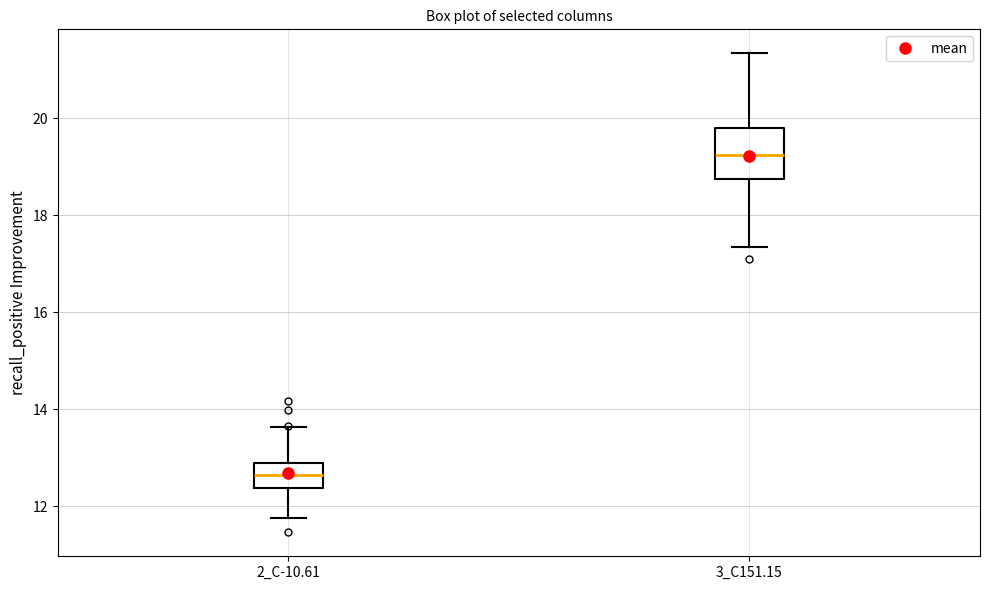

Reading left to right, transcribe this box plot: for each box, give where its median line is, the range the box spans, and where its two whiskers end, as read against the y-axis. The values are not printed on the chart, so give them approximately, as read against the axis.

2_C-10.61: median 12.6, box 12.4 to 12.8, whiskers 11.8 to 13.6
3_C151.15: median 19.2, box 18.8 to 19.8, whiskers 17.4 to 21.4